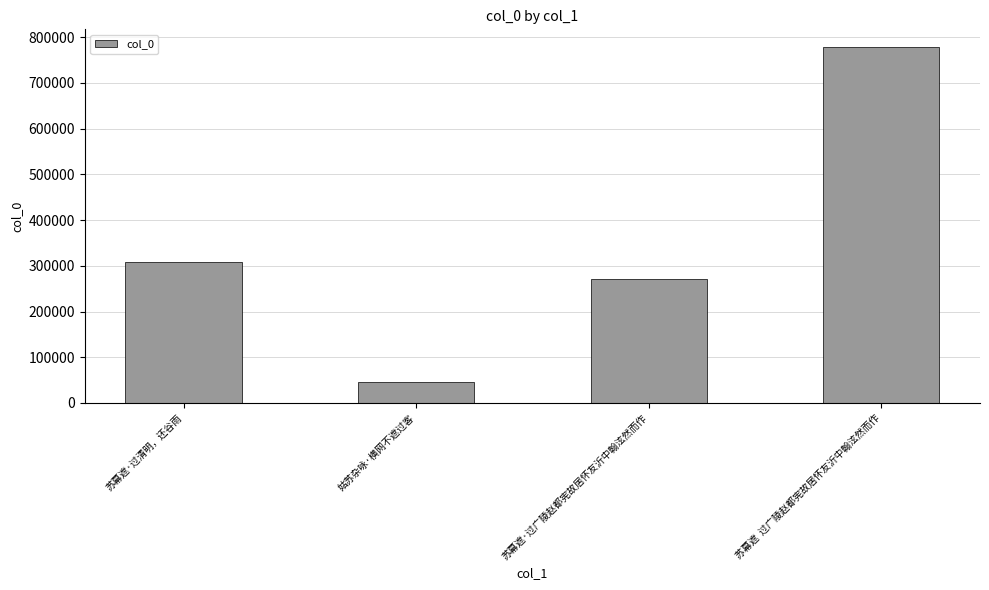

Is it true that the value at 苏幕遮  过广陵赵都宪故居怀友沂中翰泫然而作 is 1388095?

False